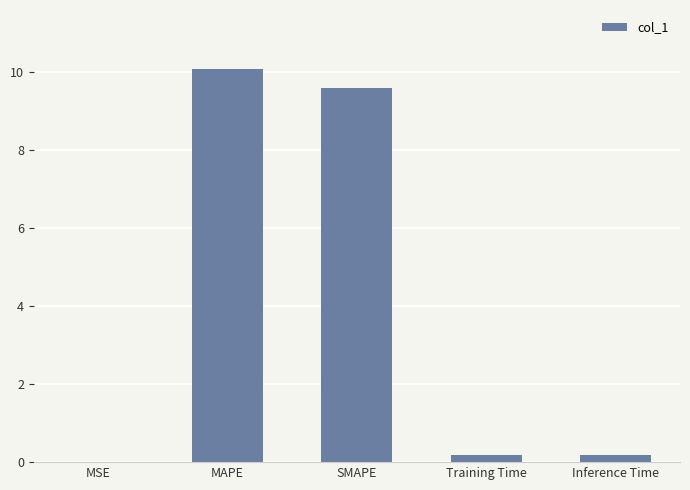

At which label is the value closest to 5?

SMAPE